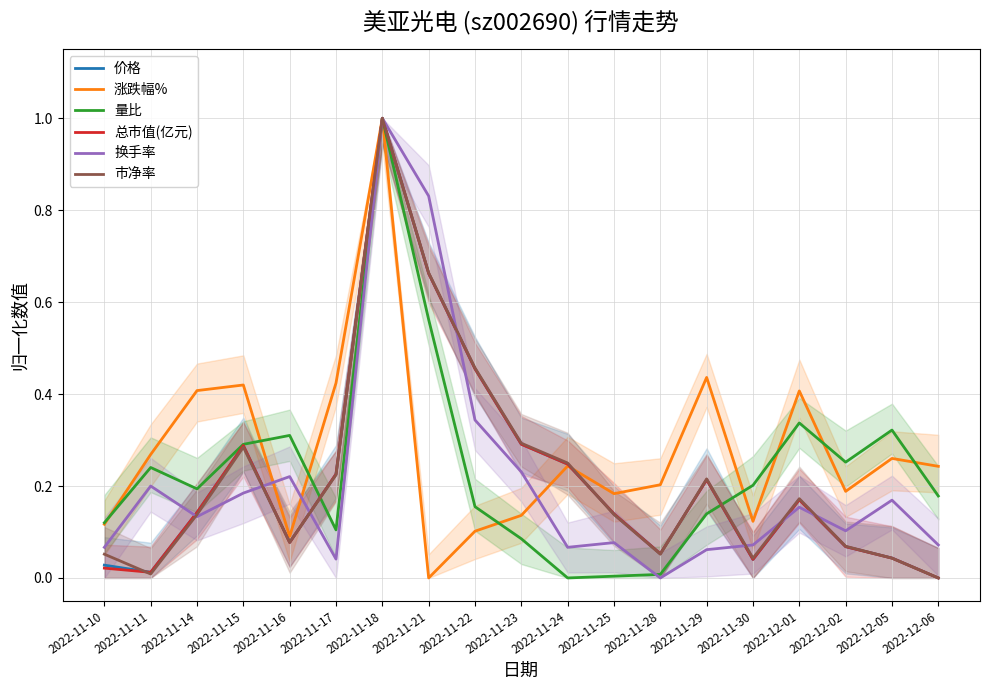

Does the chart display data point markers on the line(s)?

No